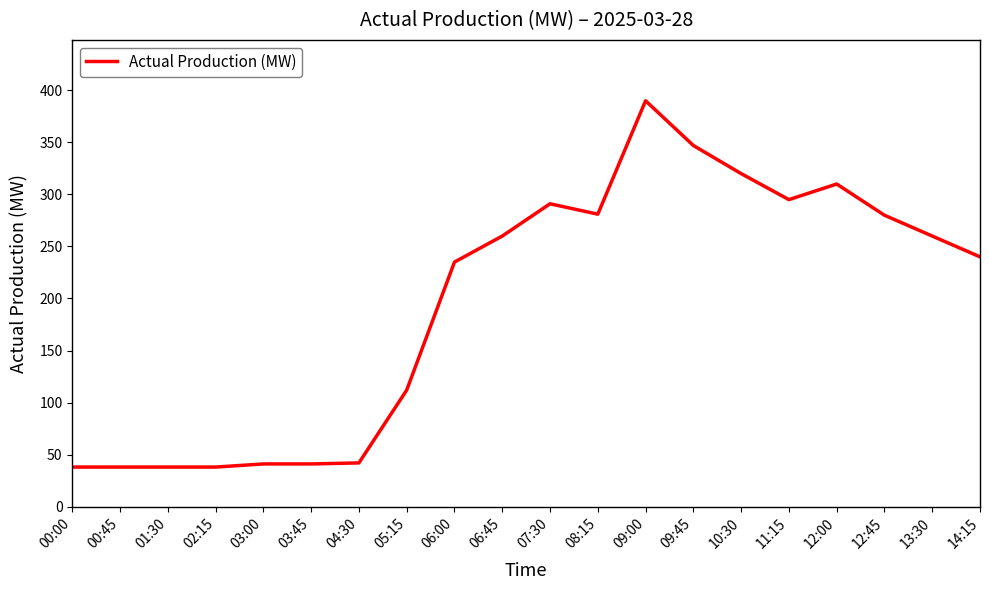

True or false: there are more than 2 points higher than both neighbors.

True